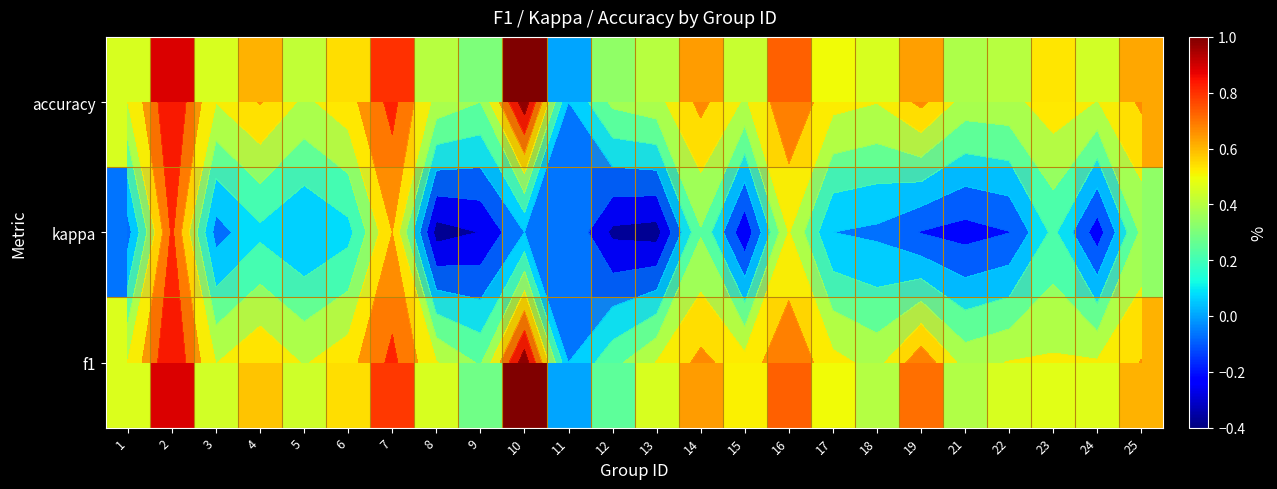

At which category is the sum across all series the highest?

2